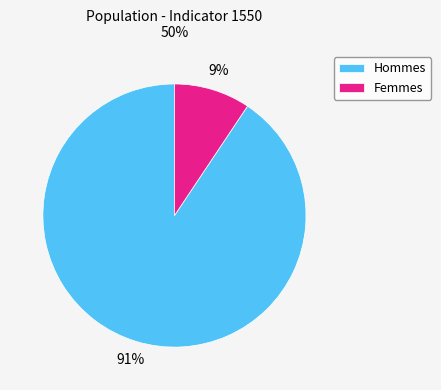

What is the majority slice?

Hommes